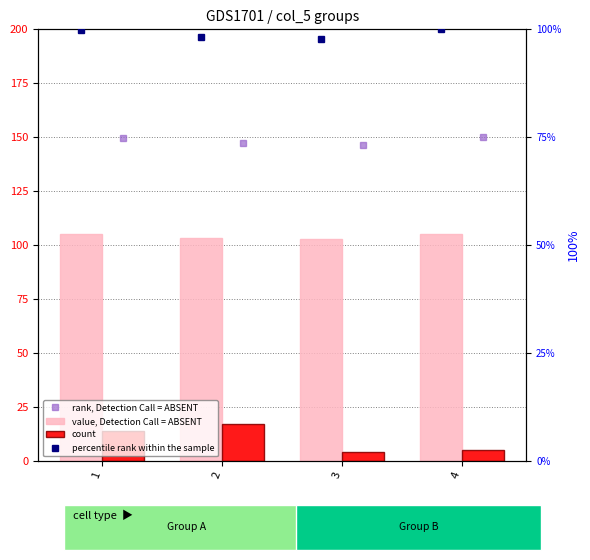

Is the value of percentile rank within the sample at 1 greater than the value of rank, Detection Call = ABSENT at 2?

No